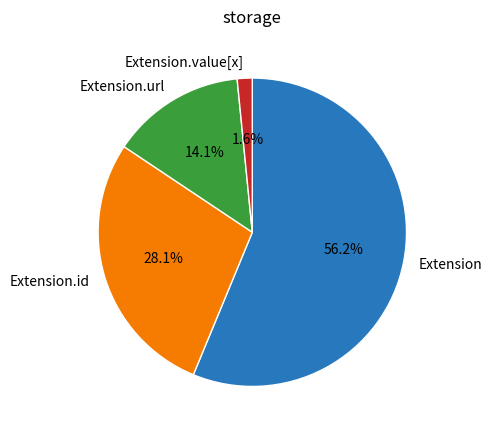

Between Extension.url and Extension.id, which is larger?

Extension.id